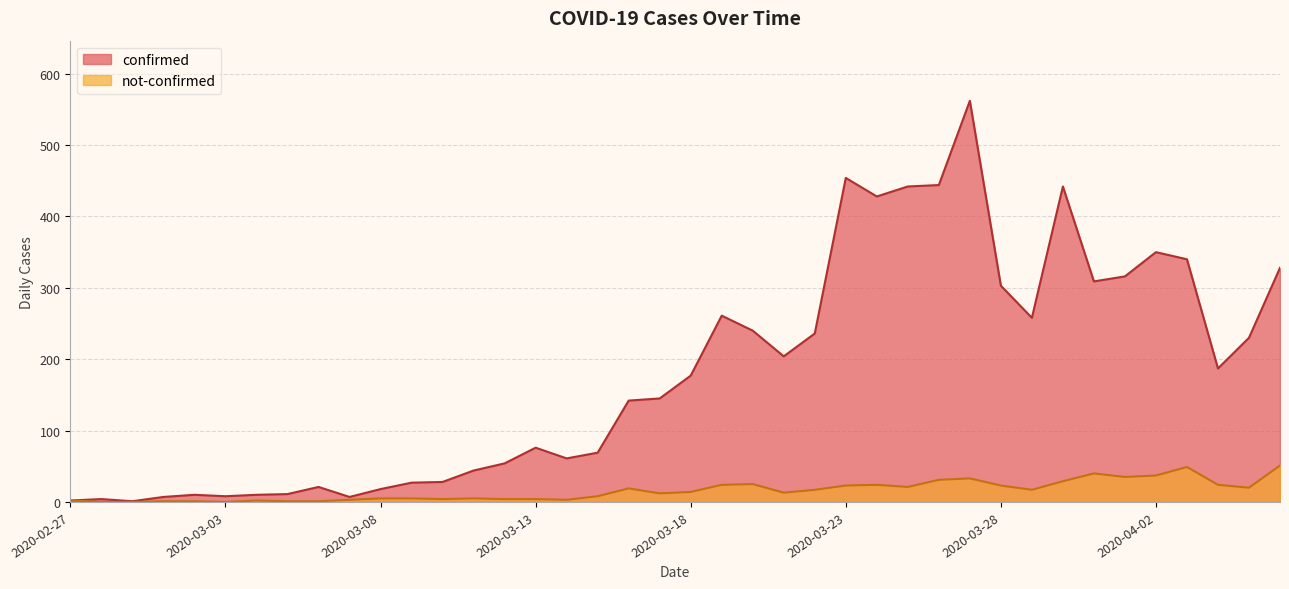

Does the chart have visible grid lines?

Yes